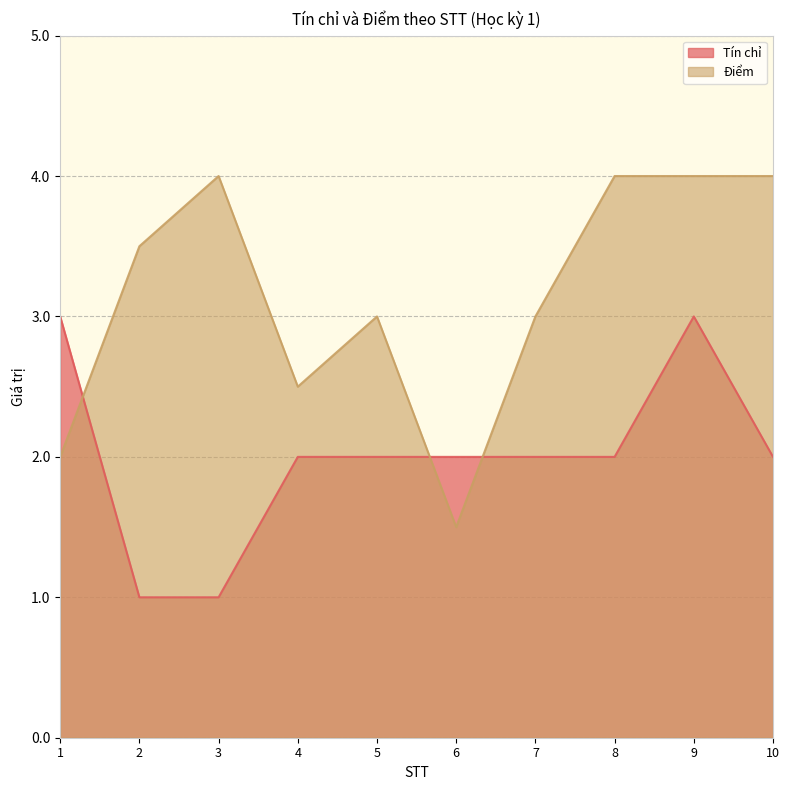

After their last crossing, which series has the higher values: Điểm or Tín chỉ?

Điểm